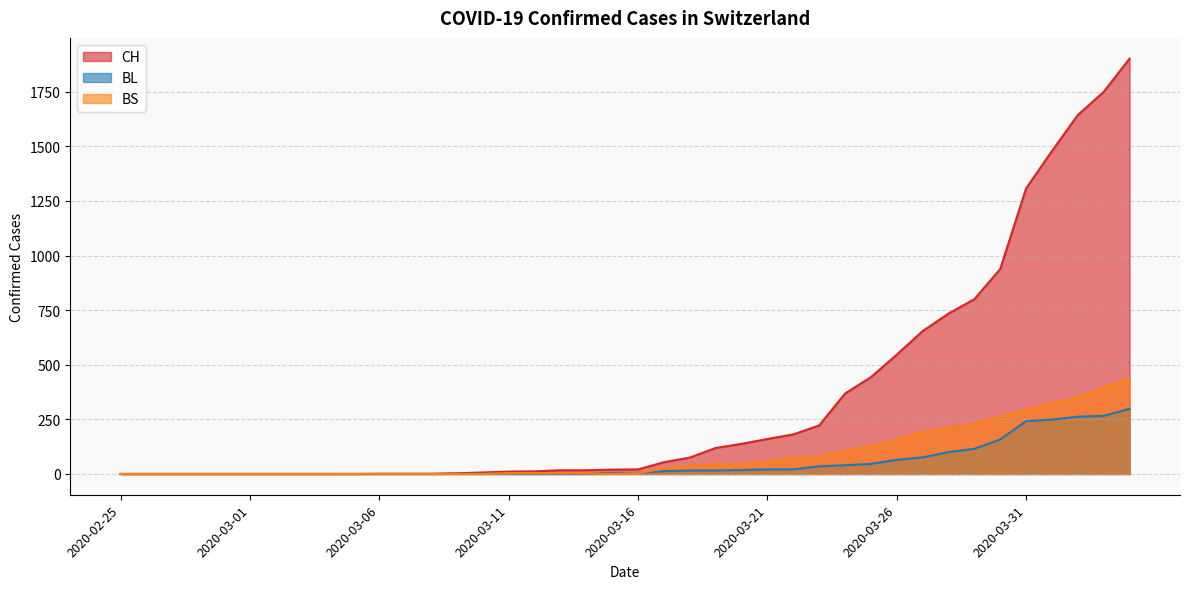

How many values in the BL series are below 5?

19